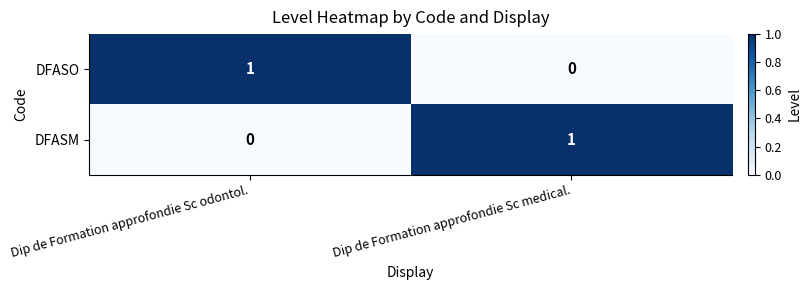

The value of DFASO at Dip de Formation approfondie Sc medical. is 0. True or false?

True